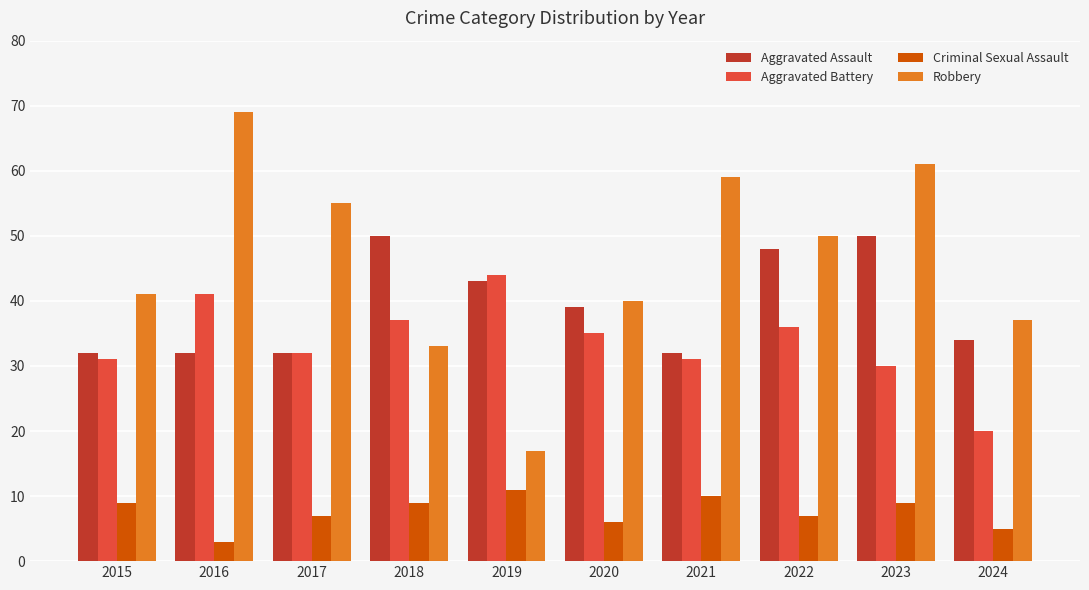

What is the value of the Aggravated Battery bar at the 3rd from the left?

32